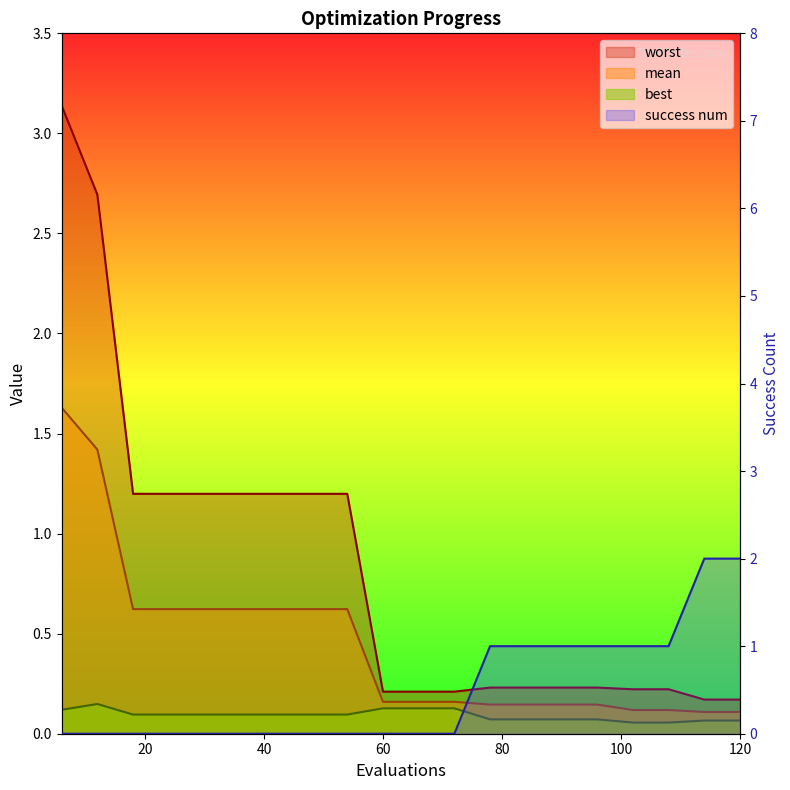

What is the value of the success num point at the 17th from the left?

1.0